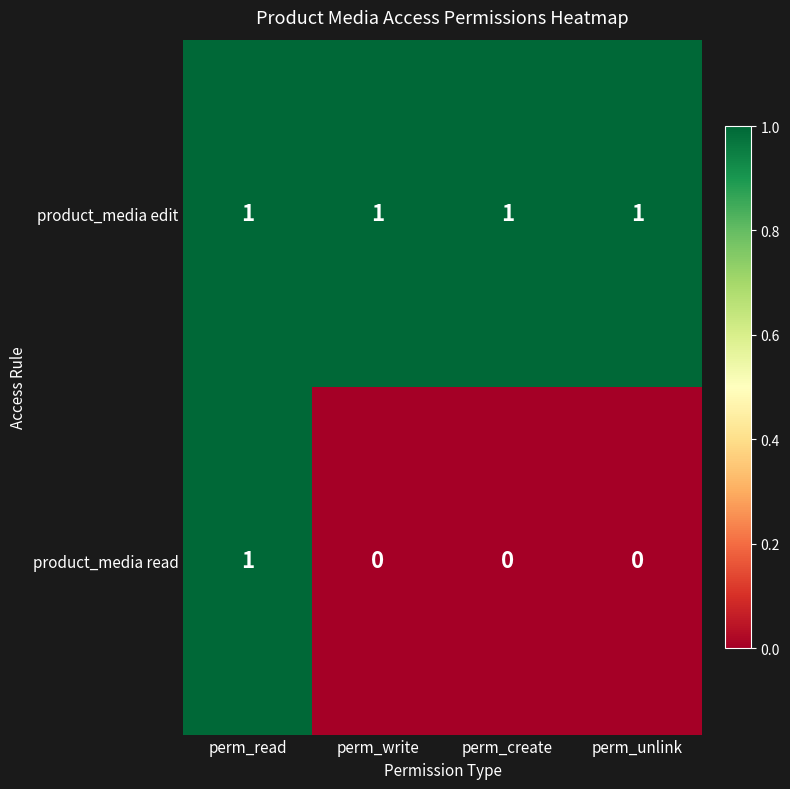

Reading left to right, what are all the values shown in this chart?

product_media edit: 1	1	1	1
product_media read: 1	0	0	0